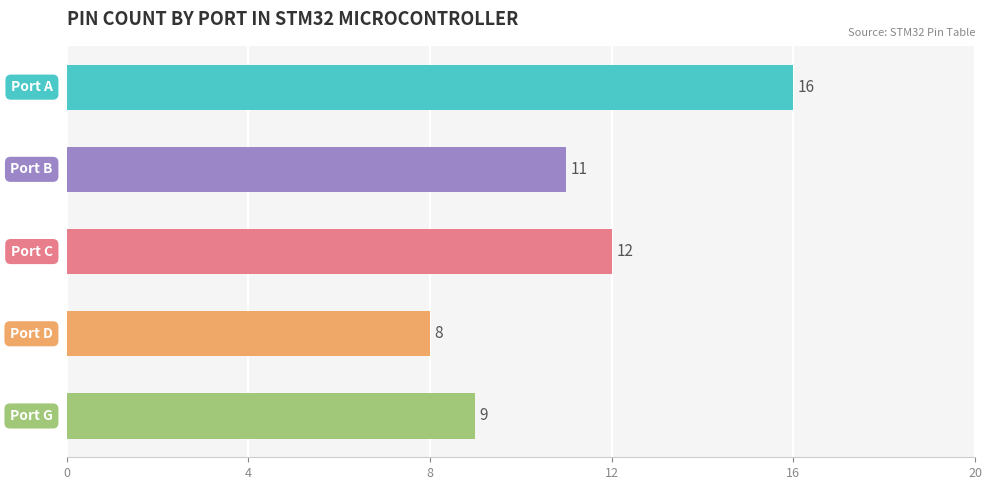

What is the minimum value shown in the chart?

8